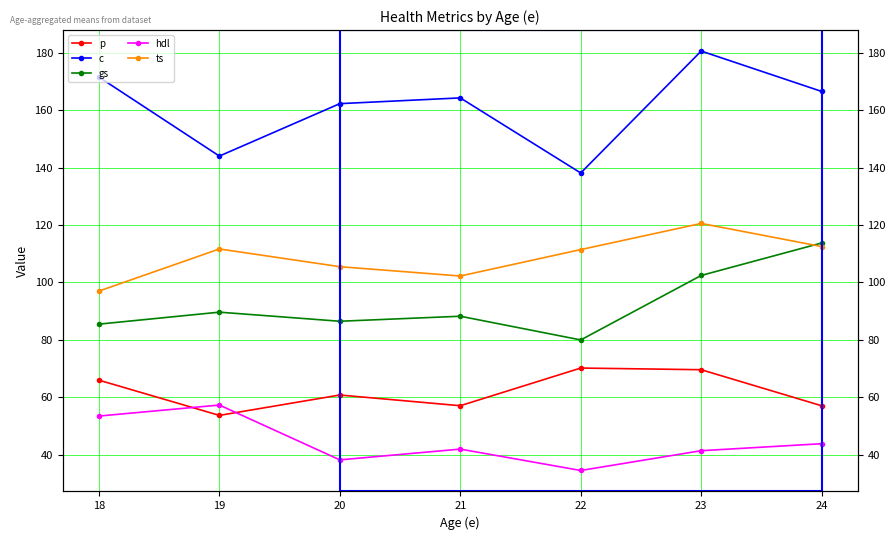

At how many categories does at least one series exceed 133?

7